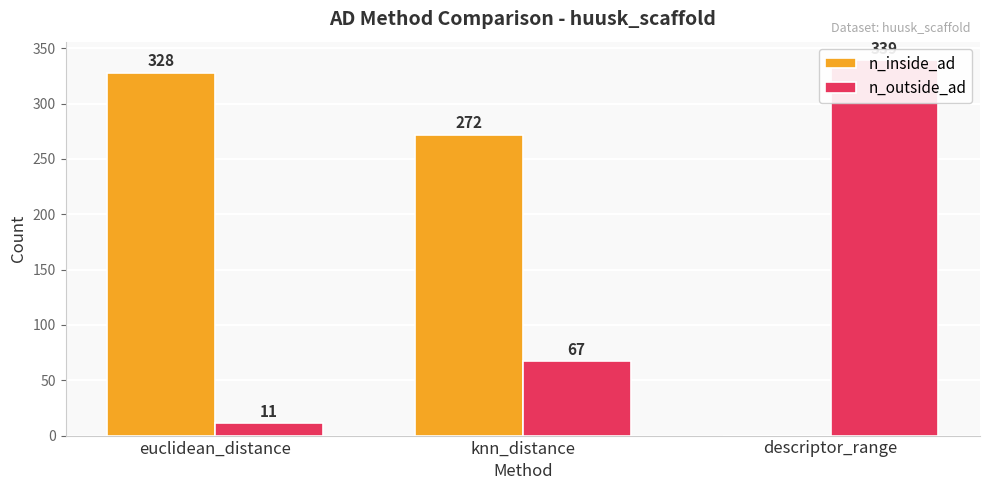

Count the n_inside_ad values in the range 0 to 328.

3